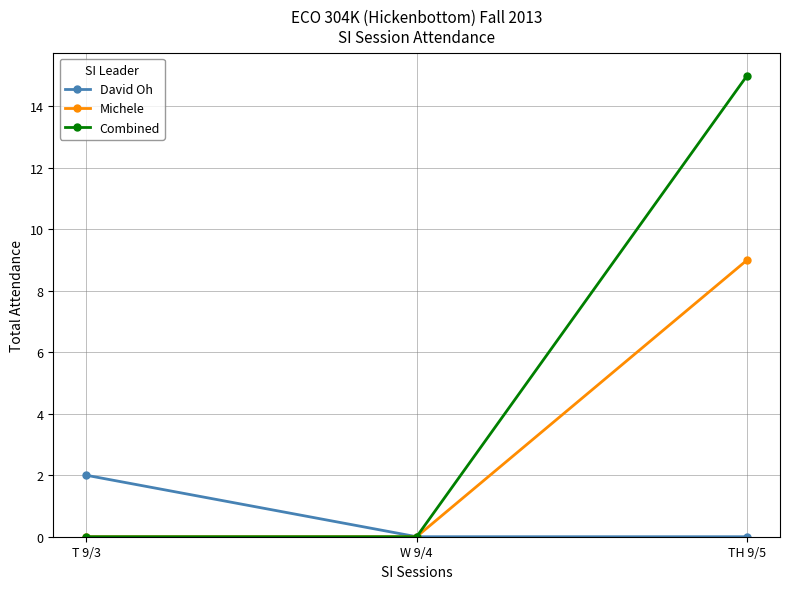

Is this an area chart (filled region under the line)?

No